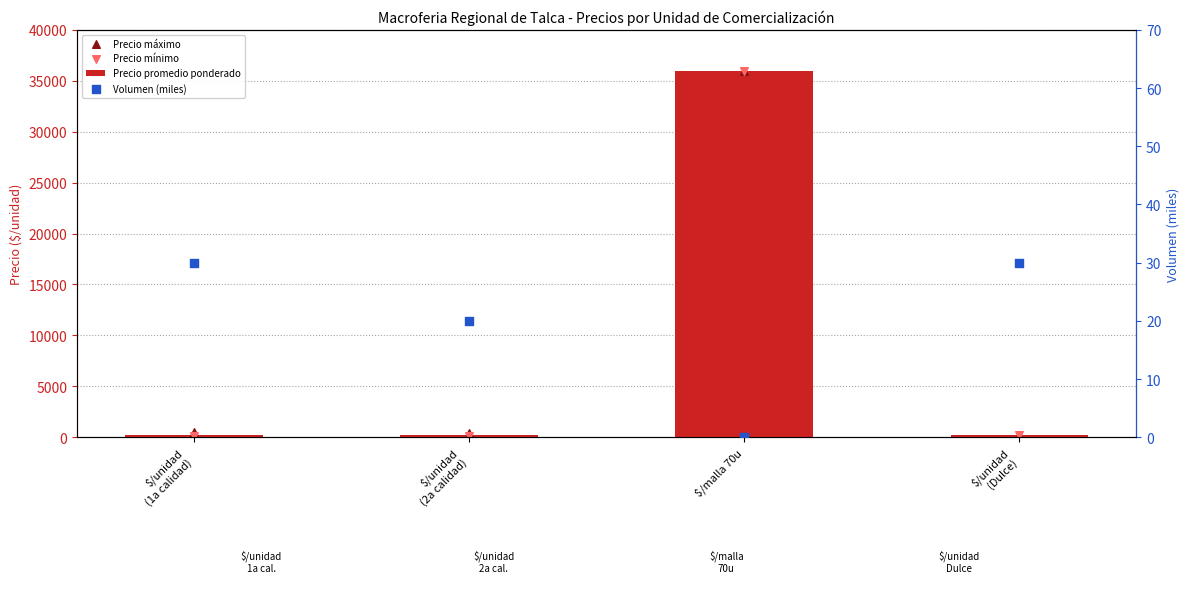

Which series has the largest total across all categories?

Precio máximo